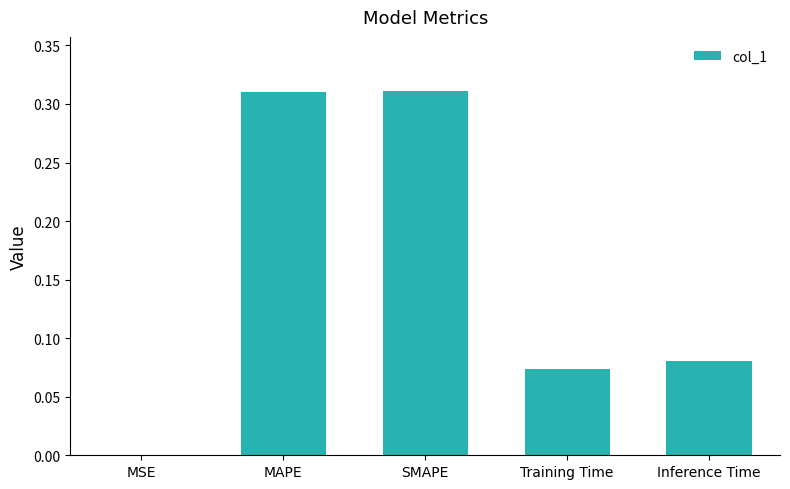

Between MAPE and MSE, which is larger?

MAPE